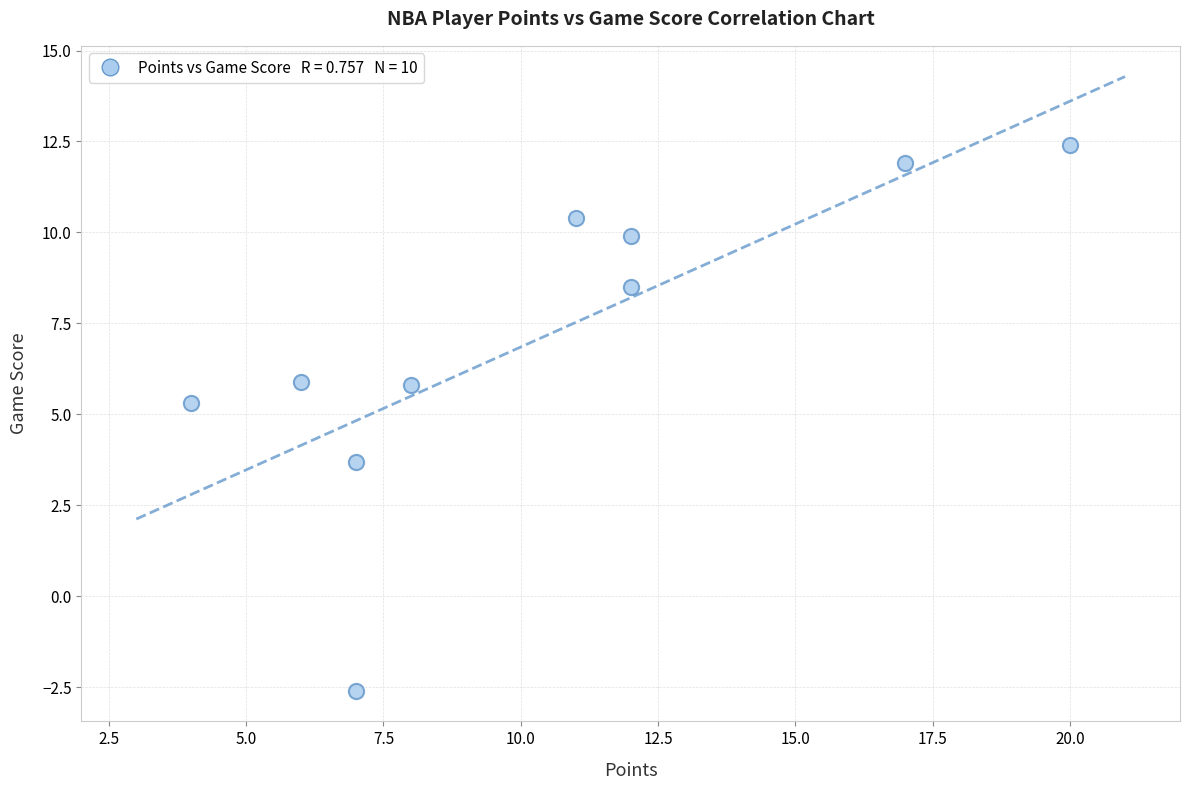

What Y value in the scatter plot is closest to 4?

3.7